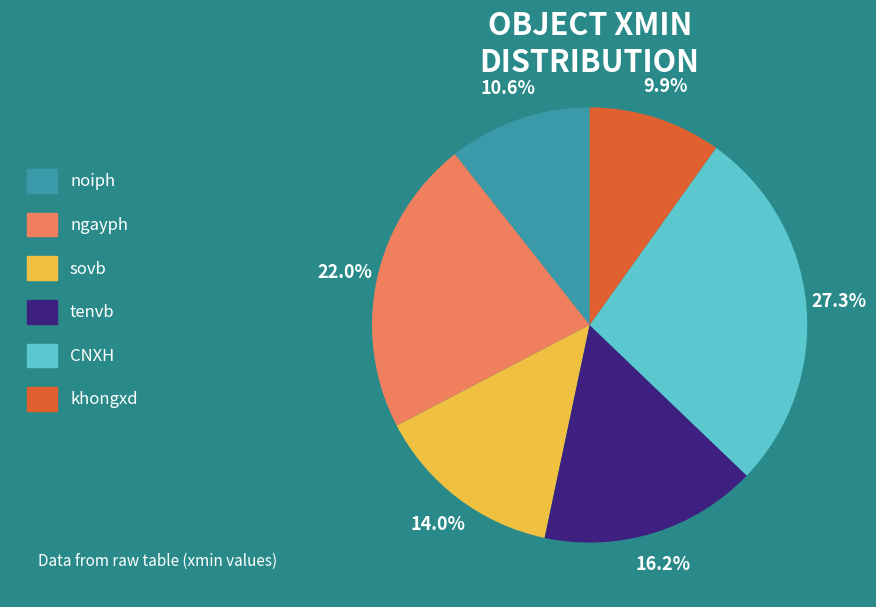

Does noiph represent more than half of the total?

No